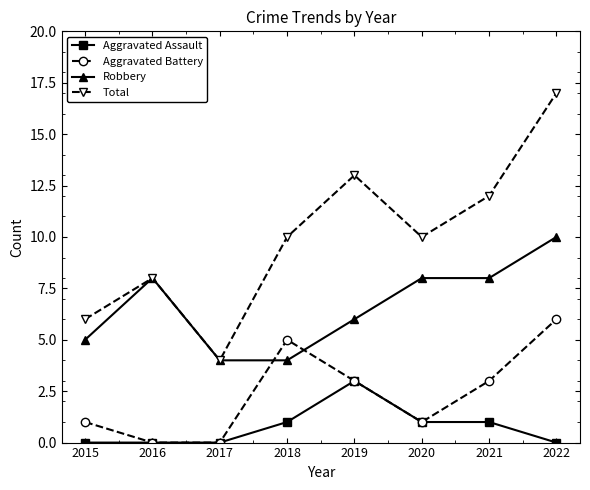

What is the value of the Aggravated Assault point at the 7th from the left?

1